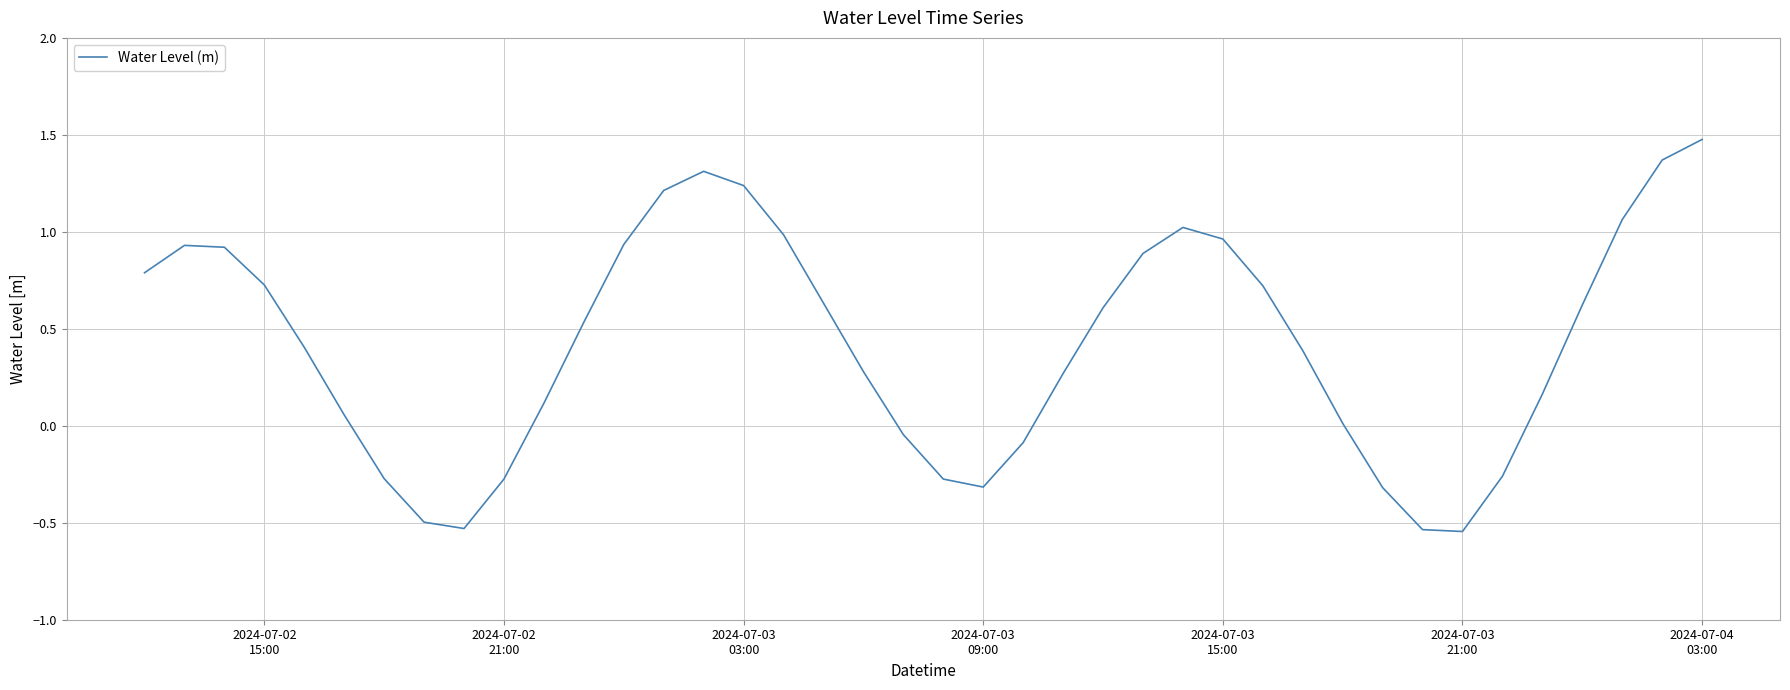

How many series are shown in this chart?

1